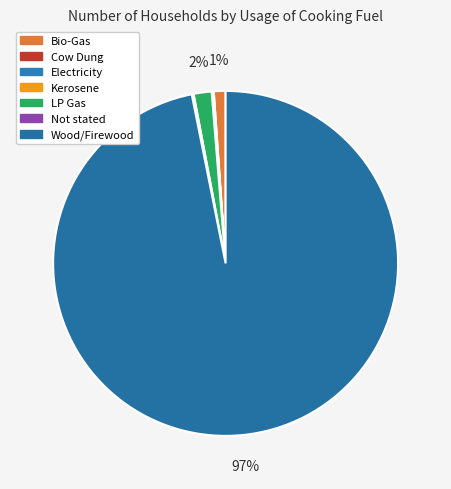

Is there any slice that represents more than half of the pie?

Yes